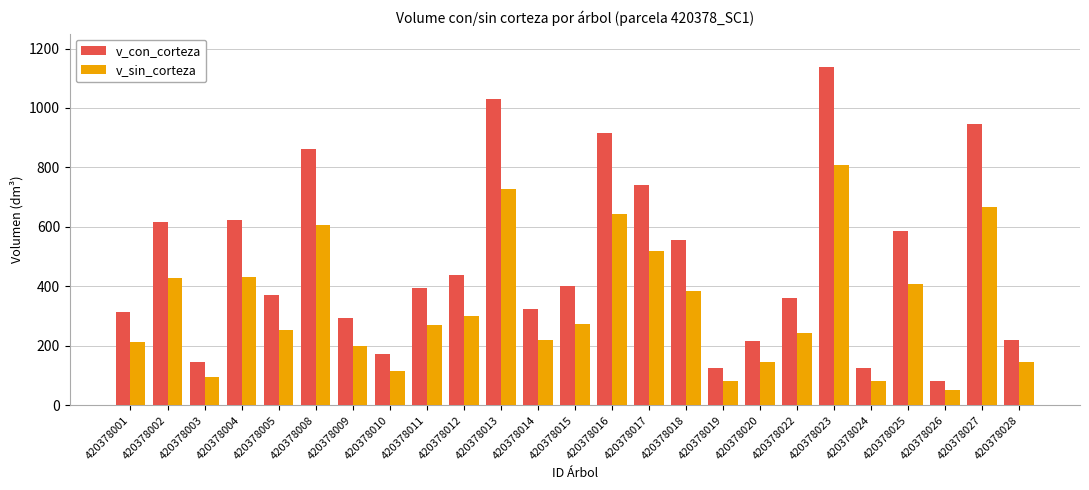

How many series are shown in this chart?

2